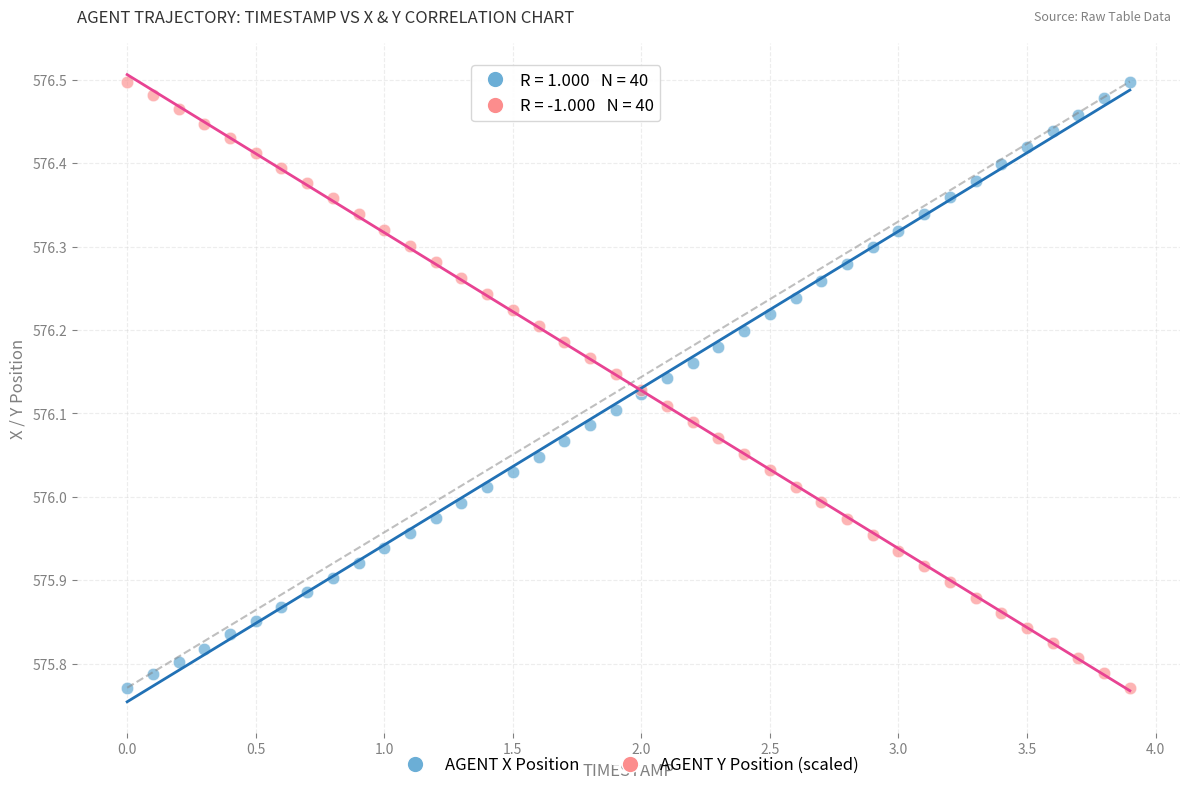

What is the X range (max minus min) for the scatter plot?

3.9